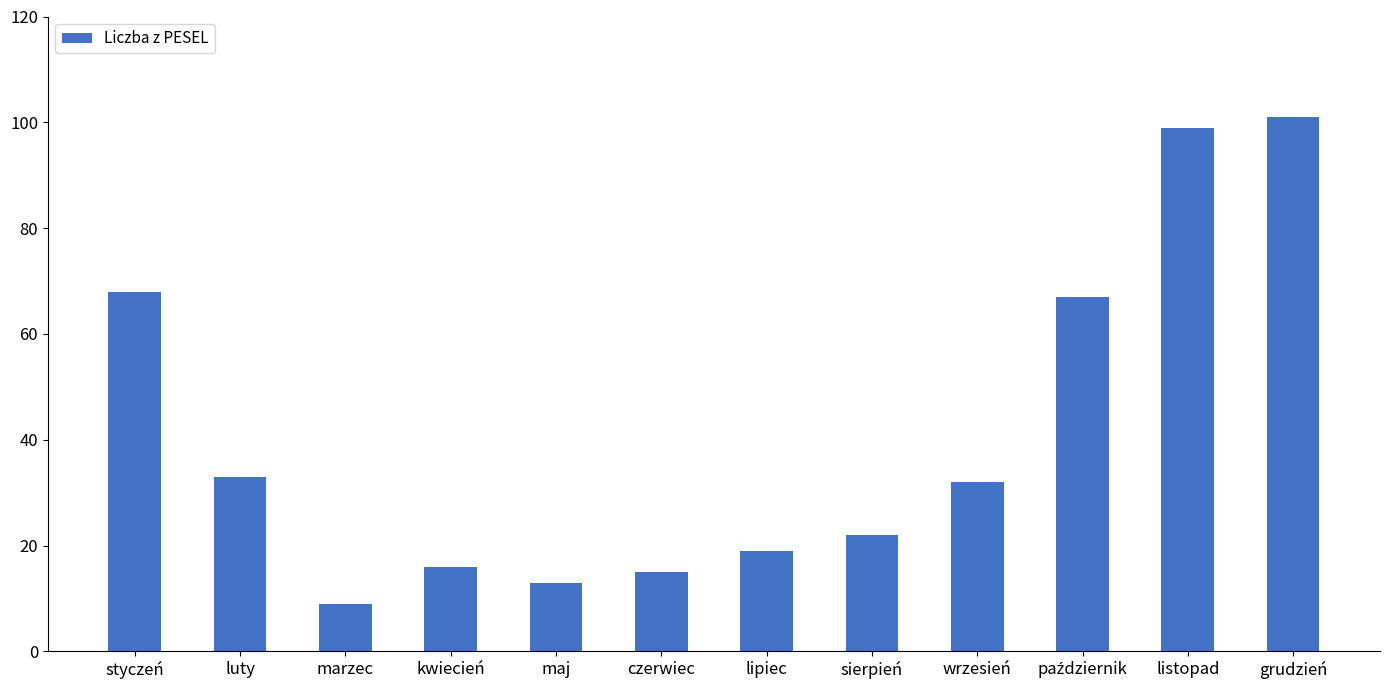

How many data points does each series have?

12